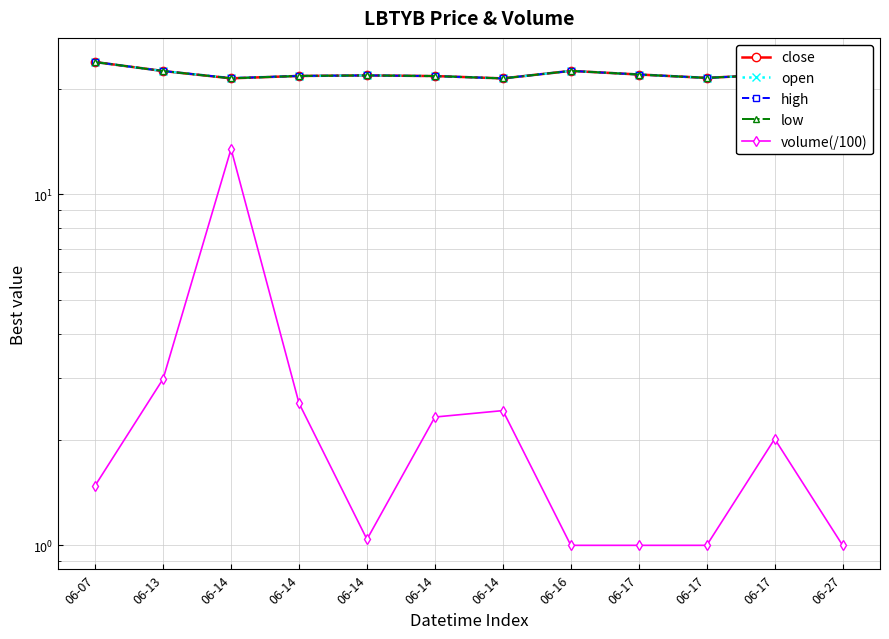

What is the value of the high point at the 10th from the left?

21.9